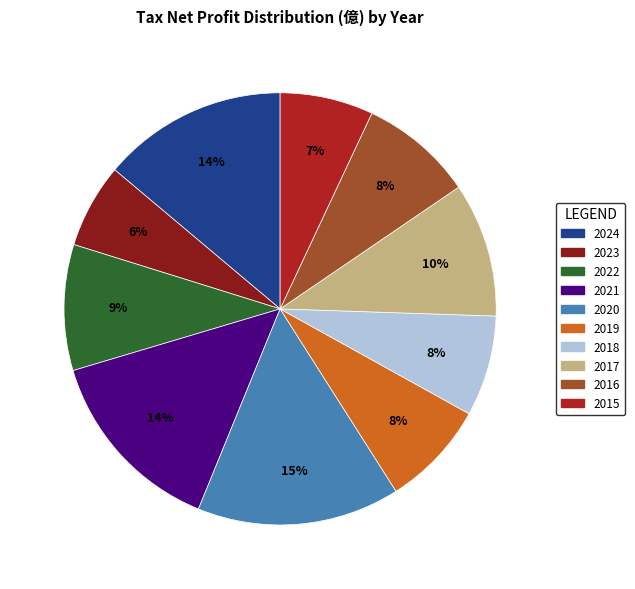

How many segments does this pie chart have?

10